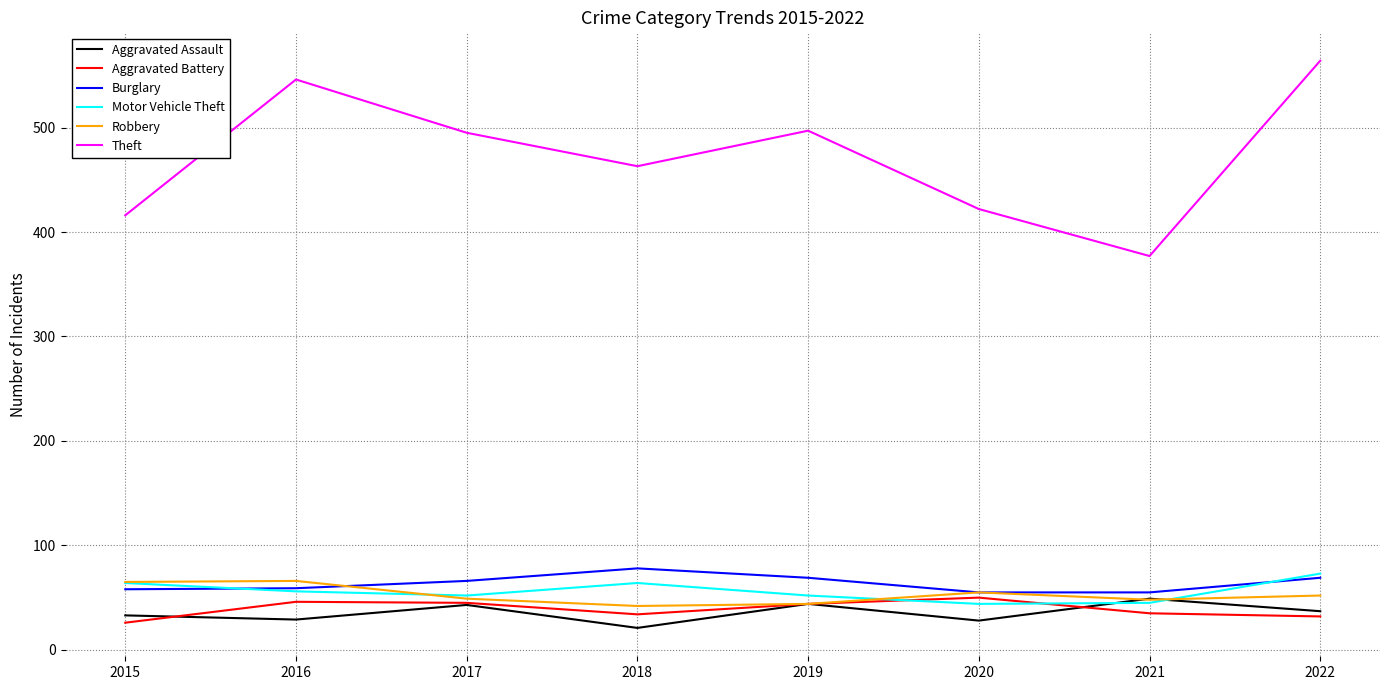

The value of Aggravated Assault at 2022 is 56. True or false?

False